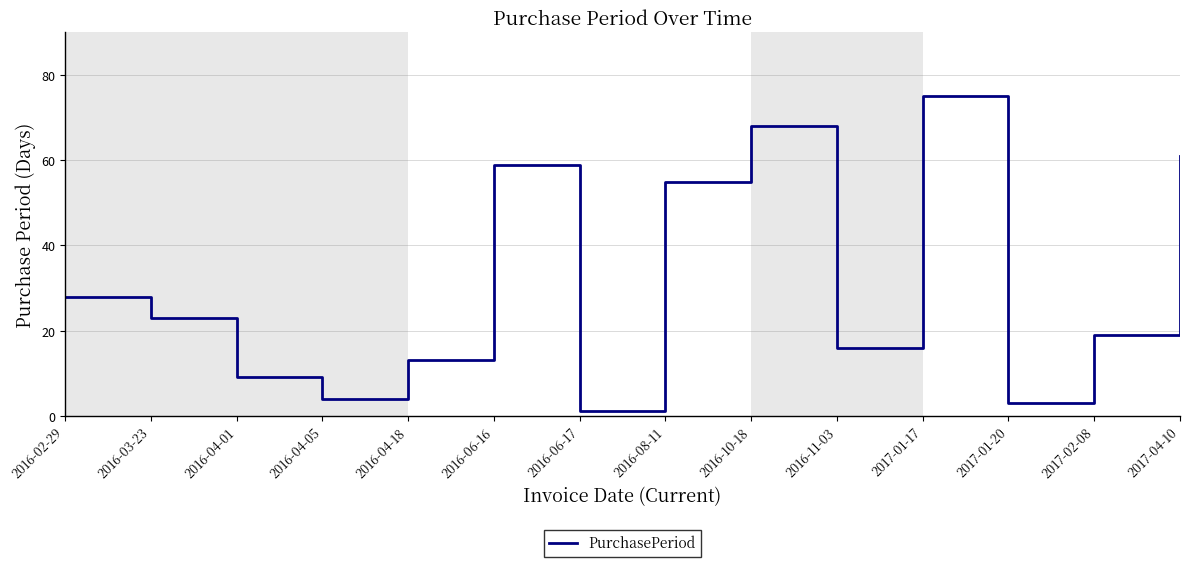

Reading right to left, transcribe all the data shown in this chart.

61	19	3	75	16	68	55	1	59	13	4	9	23	28